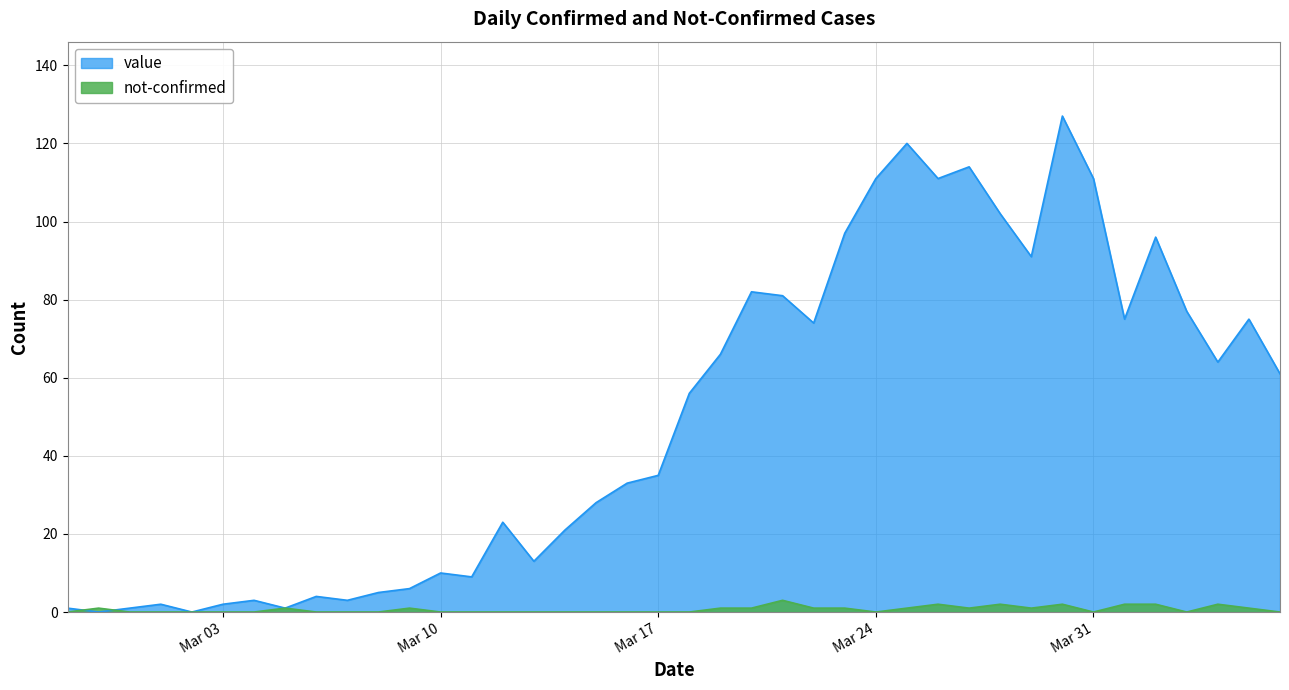

At how many categories does at least one series exceed 119?

2